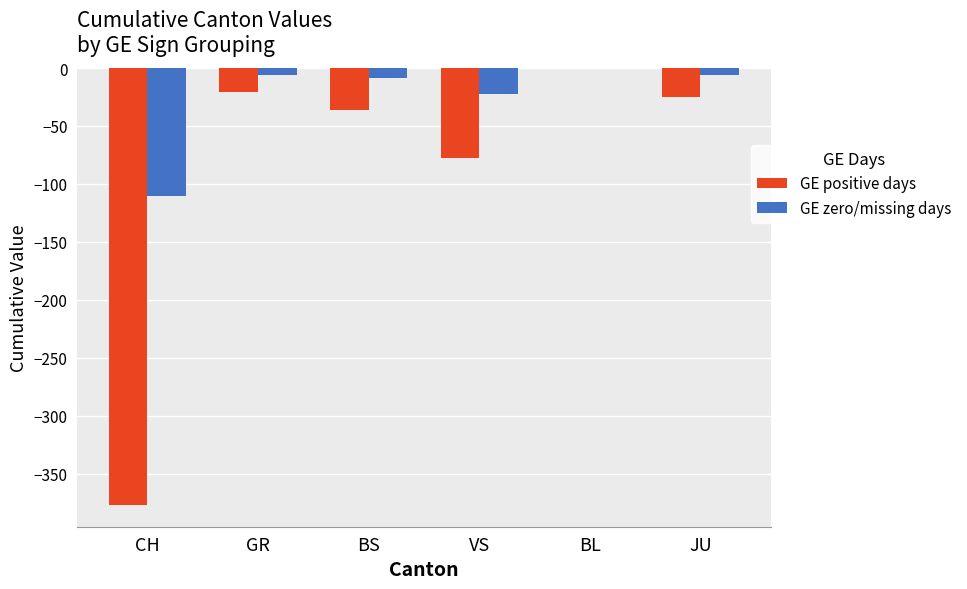

At which label does GE positive days reach its peak?

BL